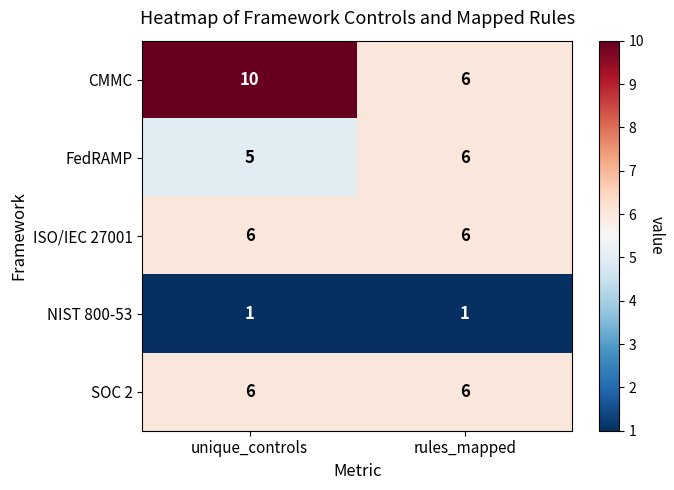

The FedRAMP series shows 9 at rules_mapped. True or false?

False